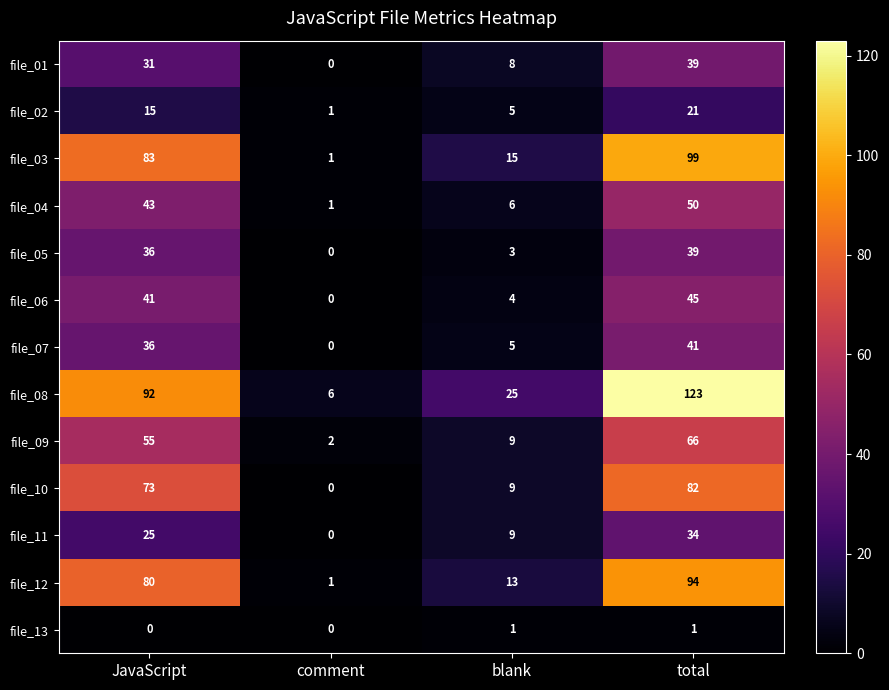

What is the difference between the maximum and minimum values in the file_07 series?

41